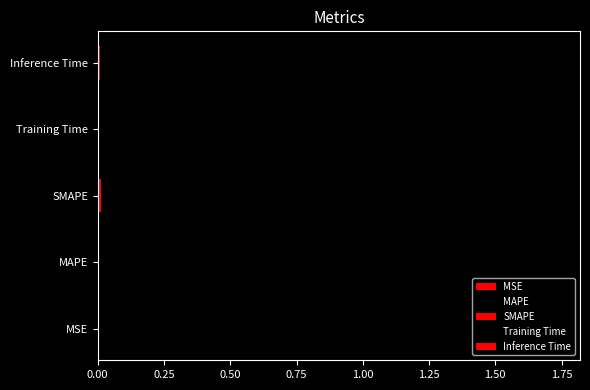

What is the sum of all values?

1.8